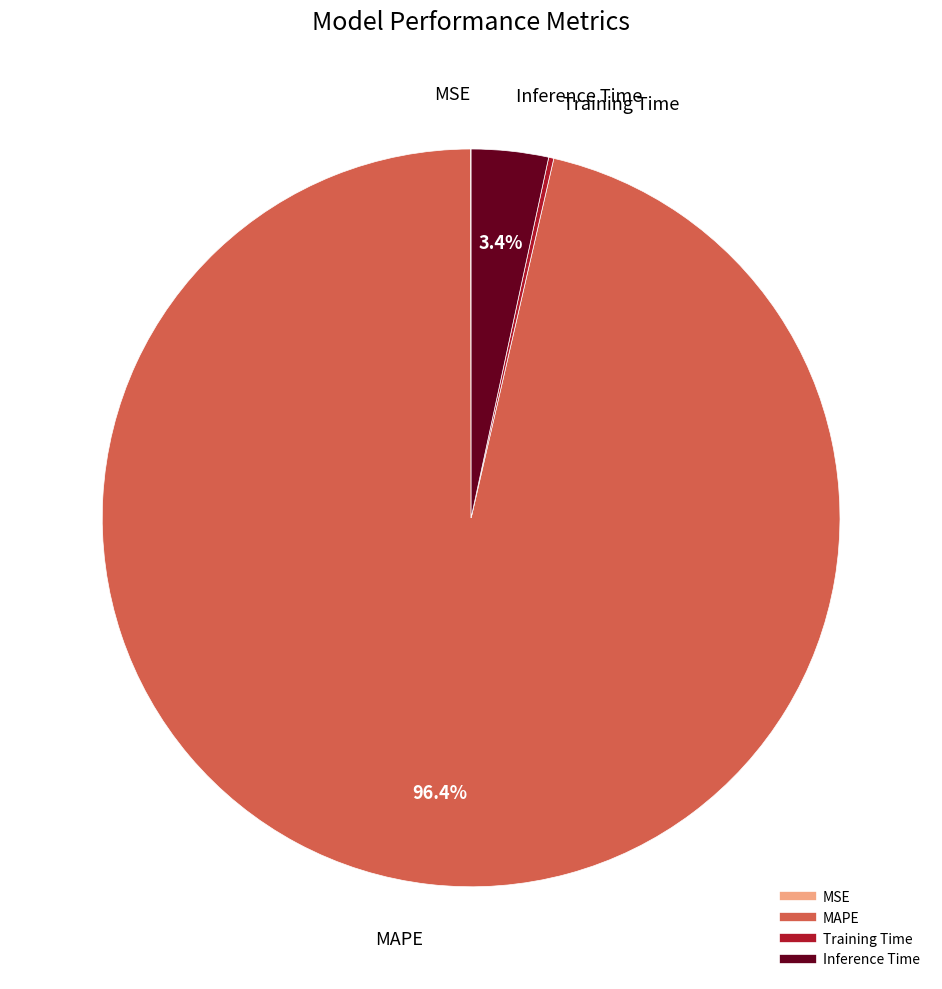

Which slice is the largest?

MAPE